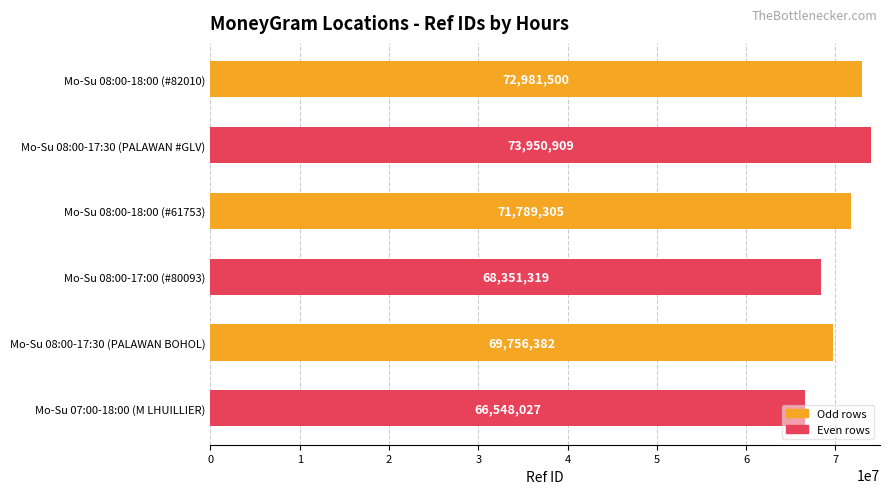

What position from the bottom is Mo-Su 07:00-18:00 (M LHUILLIER)?

1